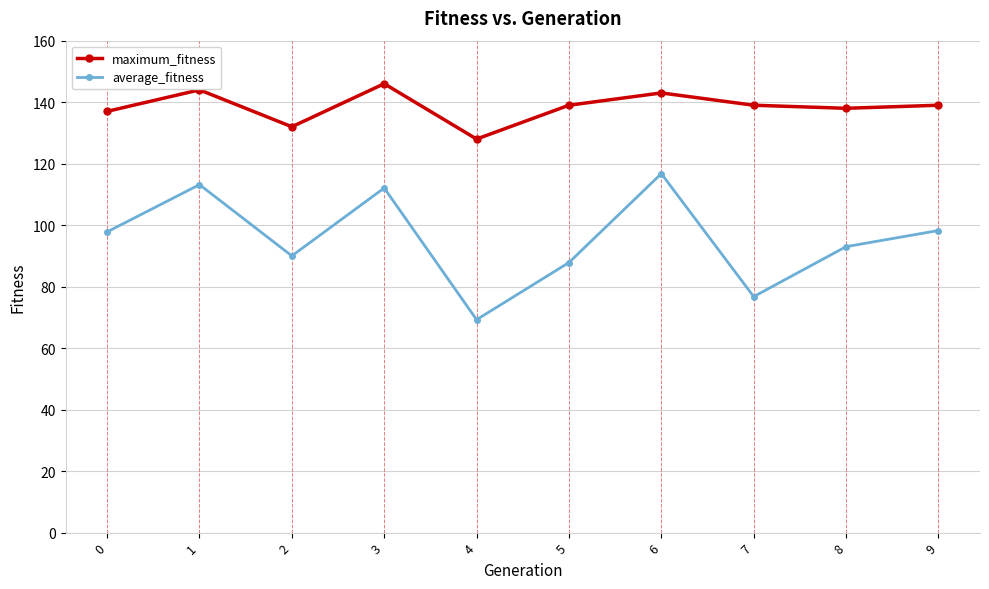

Count the number of data series in this chart.

2